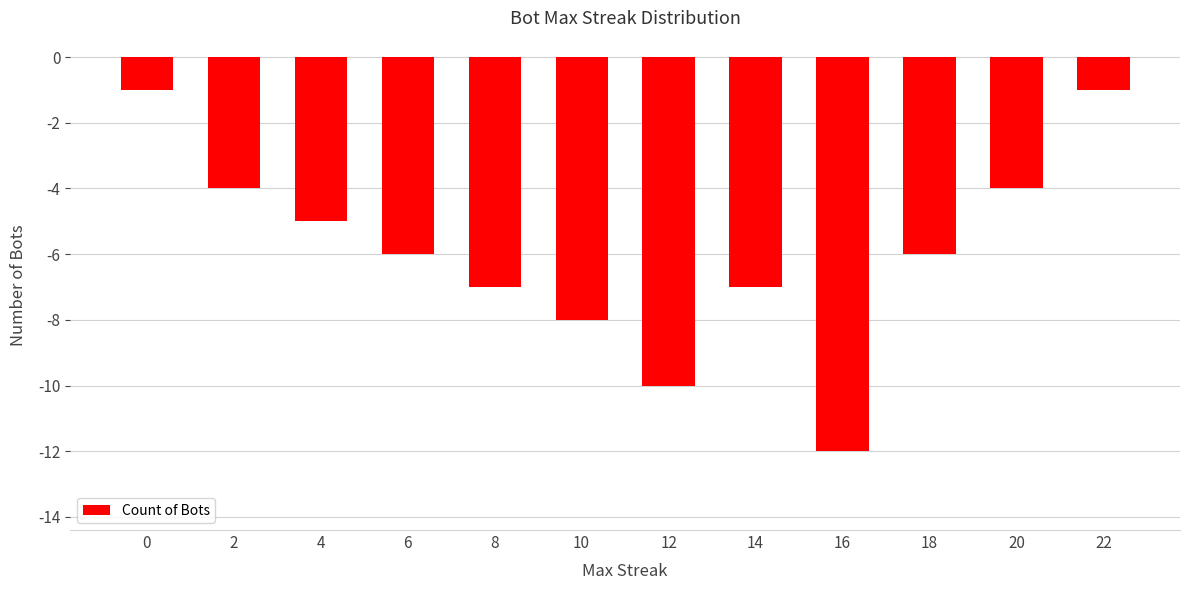

What is the change in value from 0 to 10?

-7